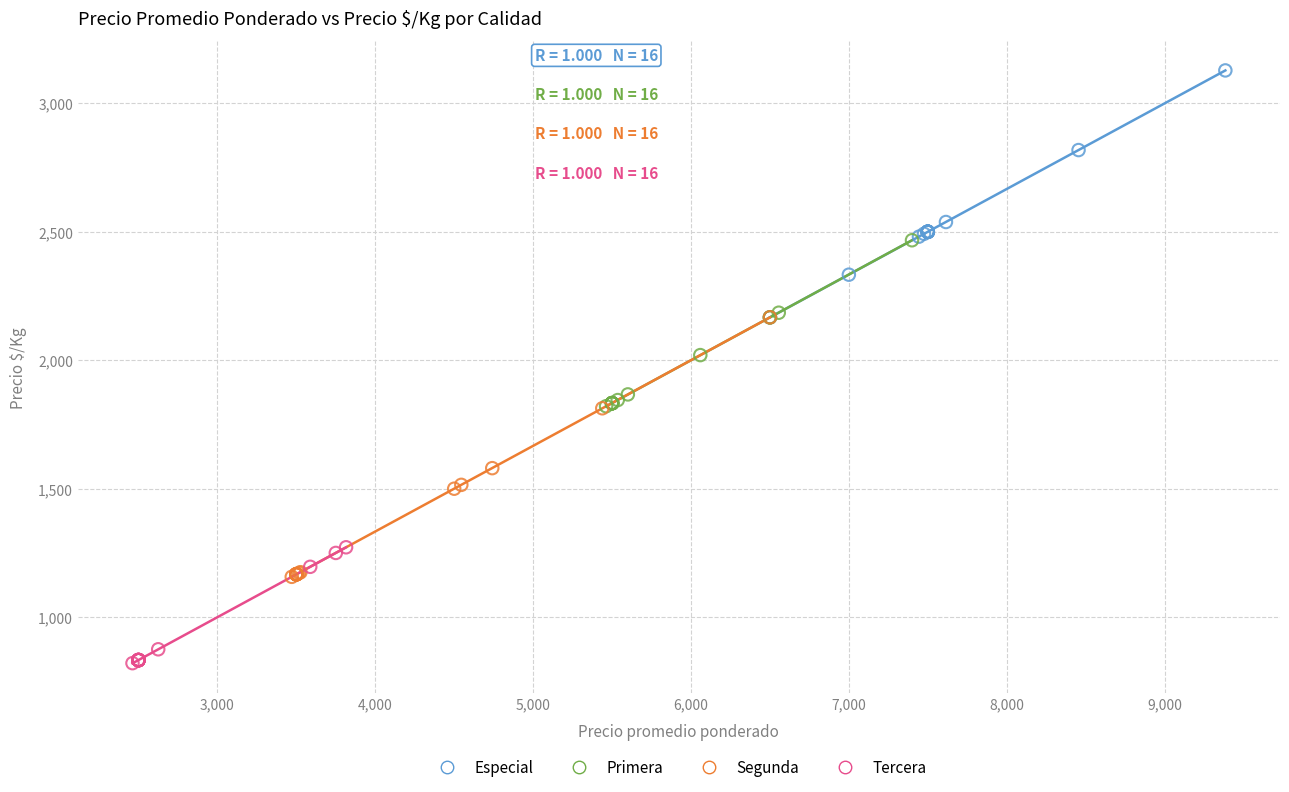

Which series contains the lowest Y value?

Tercera